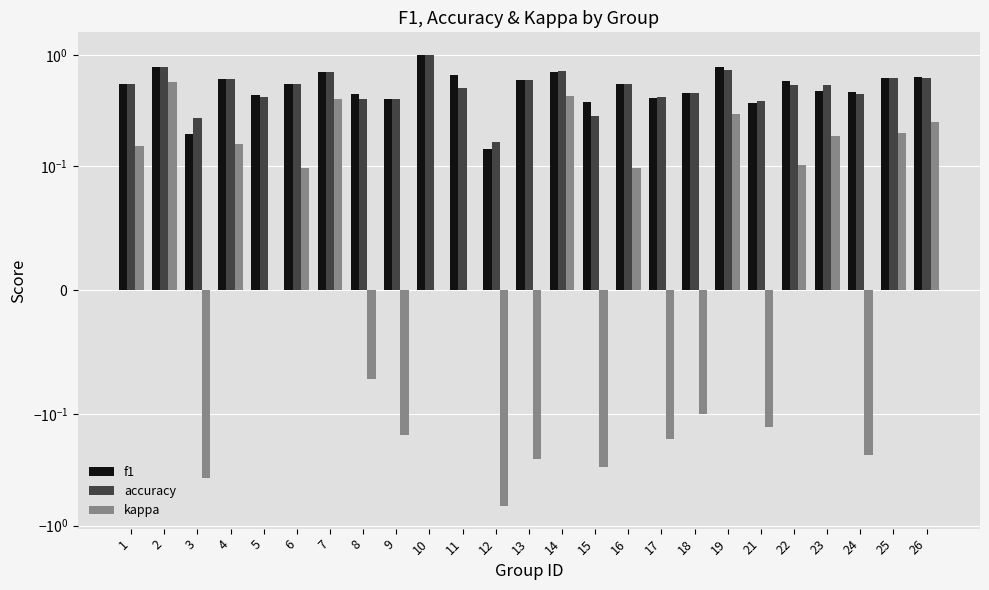

How many f1 values are between 0 and 1?

25